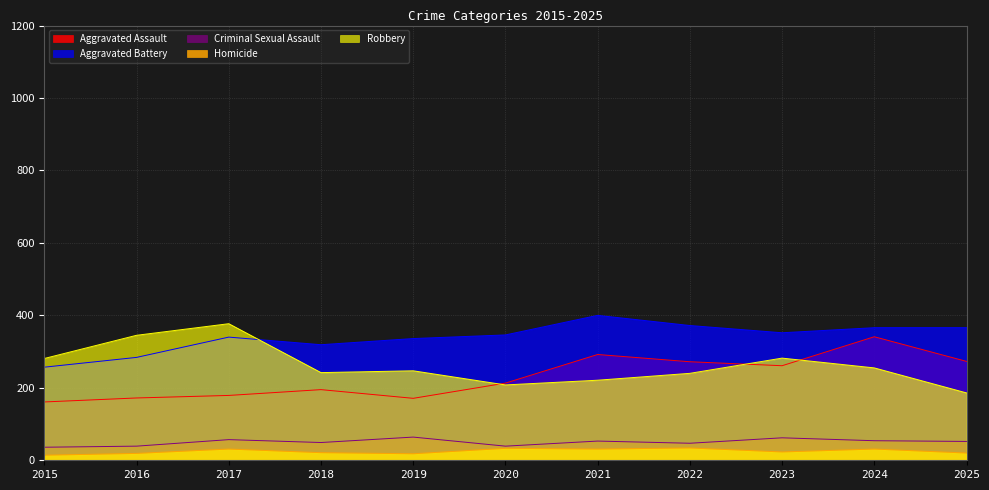

What is the maximum value for Robbery?

377